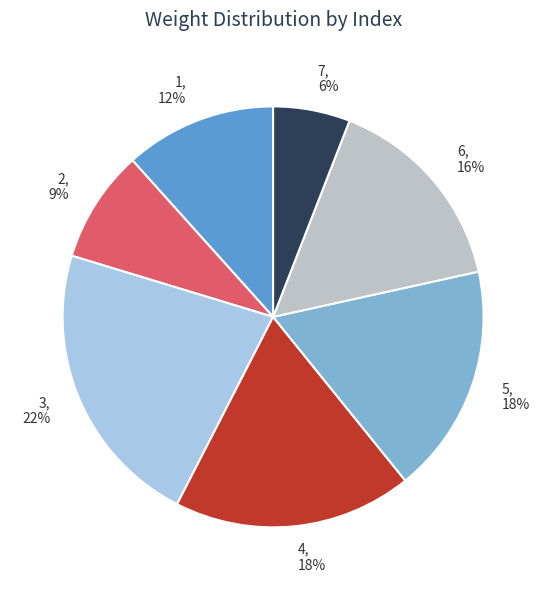

Between 6 and 2, which is larger?

6